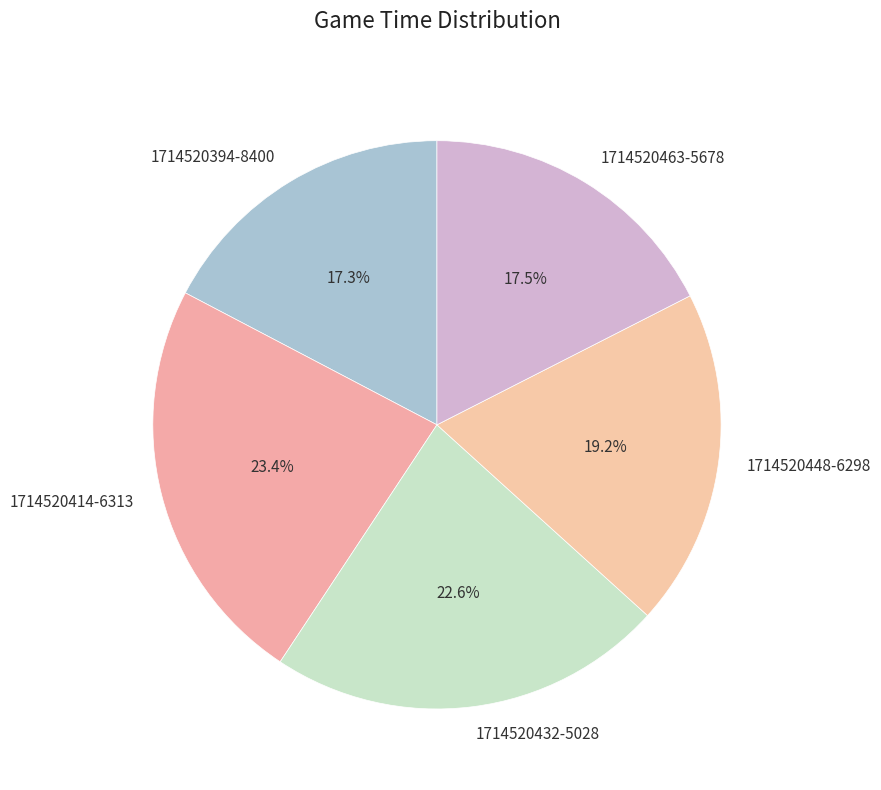

What is the largest slice in the pie chart?

1714520414-6313